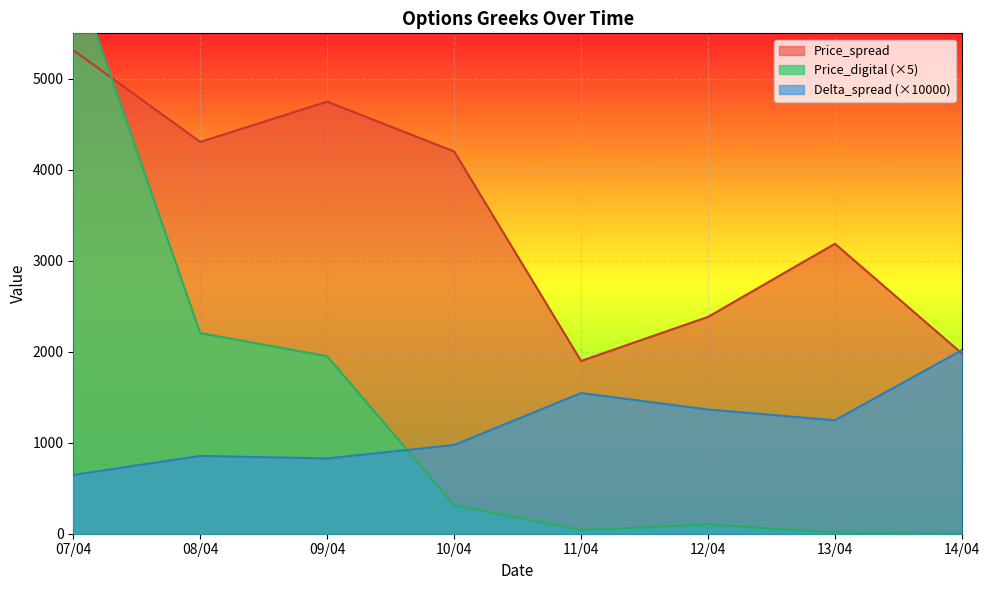

How many interior local valleys does the Delta_spread series have?

2